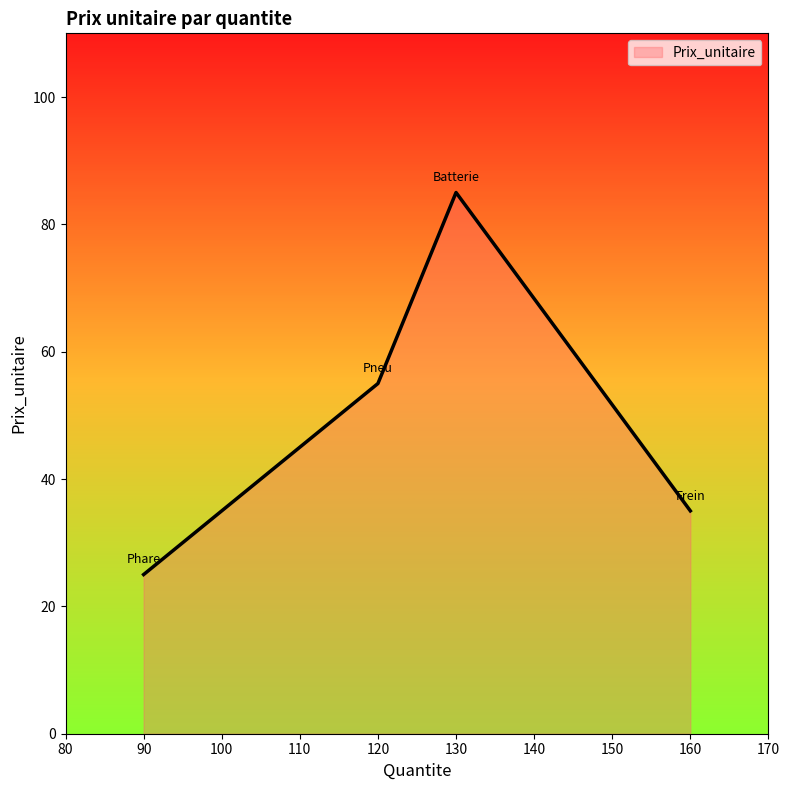

Which category has the highest value across all series?

130